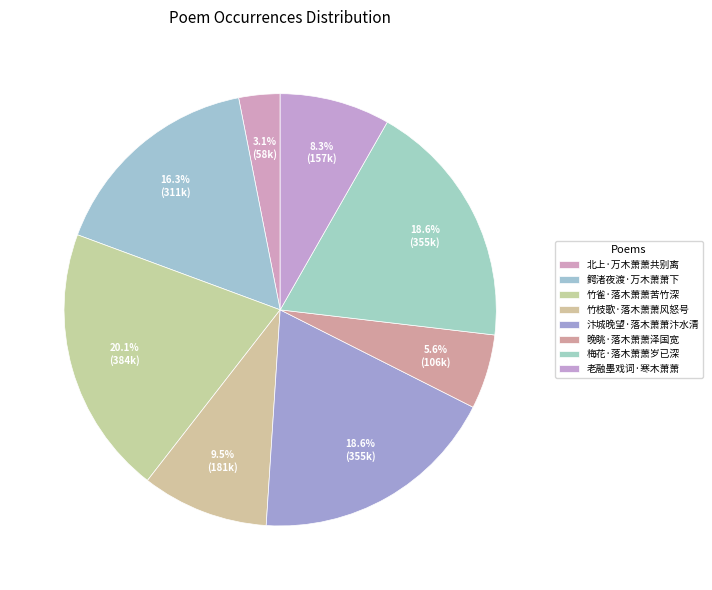

To the nearest percent, what portion does 竹雀·落木萧萧苦竹深 represent?

20%